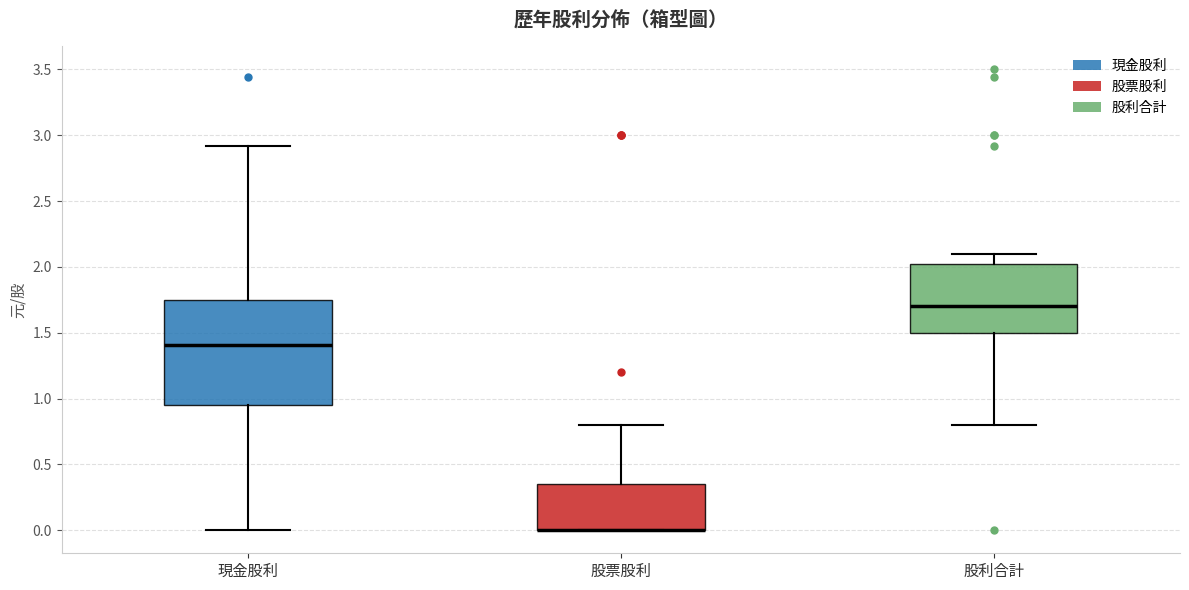

Reading left to right, transcribe this box plot: for each box, give where its median line is, the range the box spans, and where its two whiskers end, as read against the y-axis. The values are not printed on the chart, so give them approximately, as read against the axis.

現金股利: median 1.40, box 0.95 to 1.75, whiskers 0.00 to 2.90
股票股利: median 0.00 (drawn on the box's lower edge), box 0.00 to 0.35, whiskers 0.00 to 0.80
股利合計: median 1.70, box 1.50 to 2.00, whiskers 0.80 to 2.10